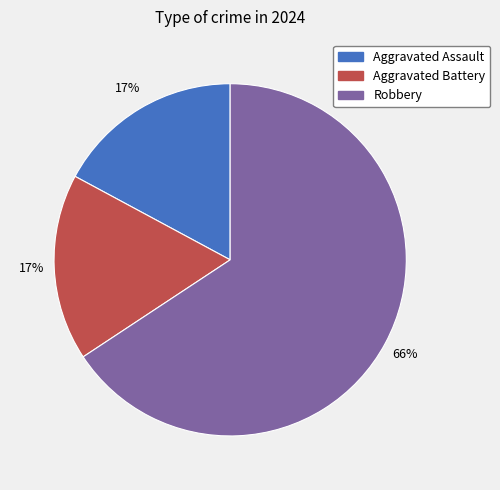

Does any single category account for the majority?

Yes